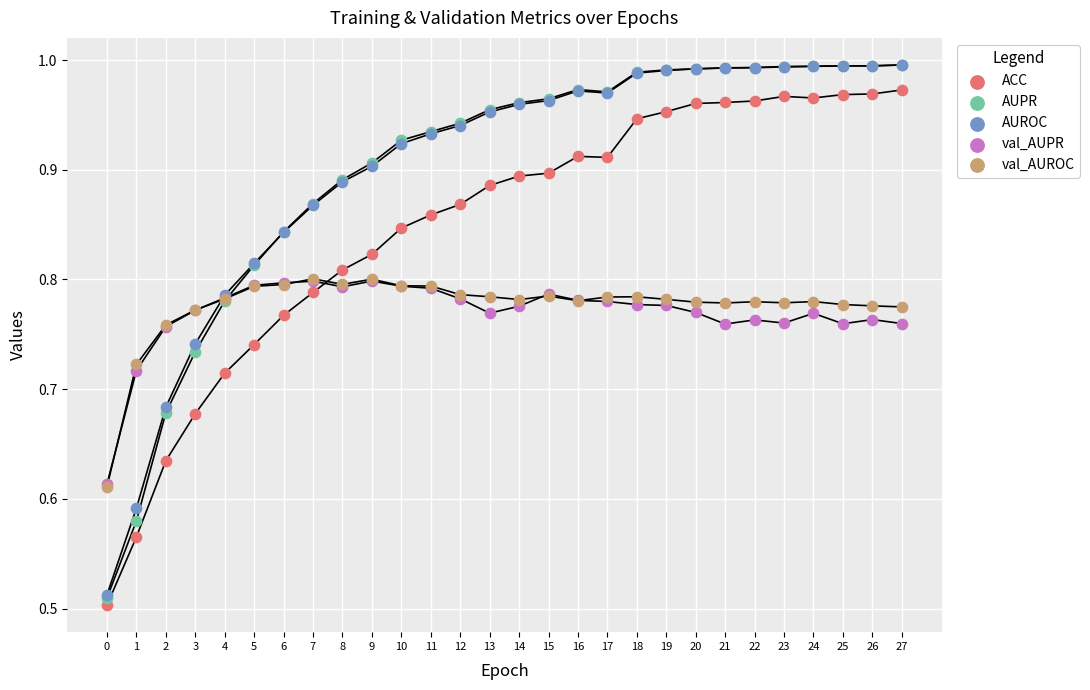

Which series has the largest Y range (max minus min)?

AUPR